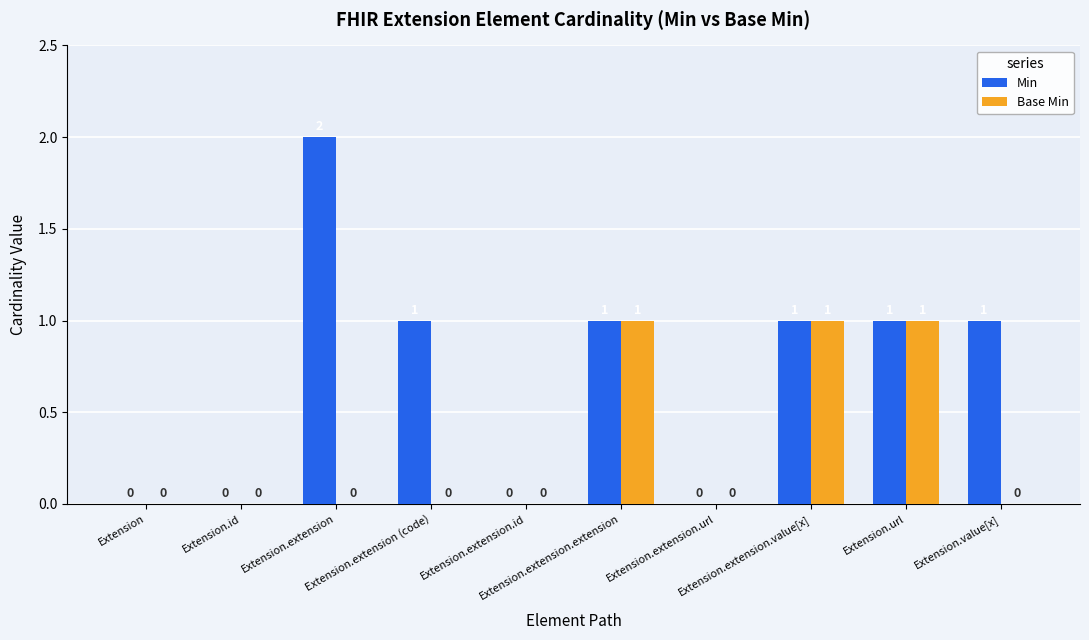

Count the number of data series in this chart.

2